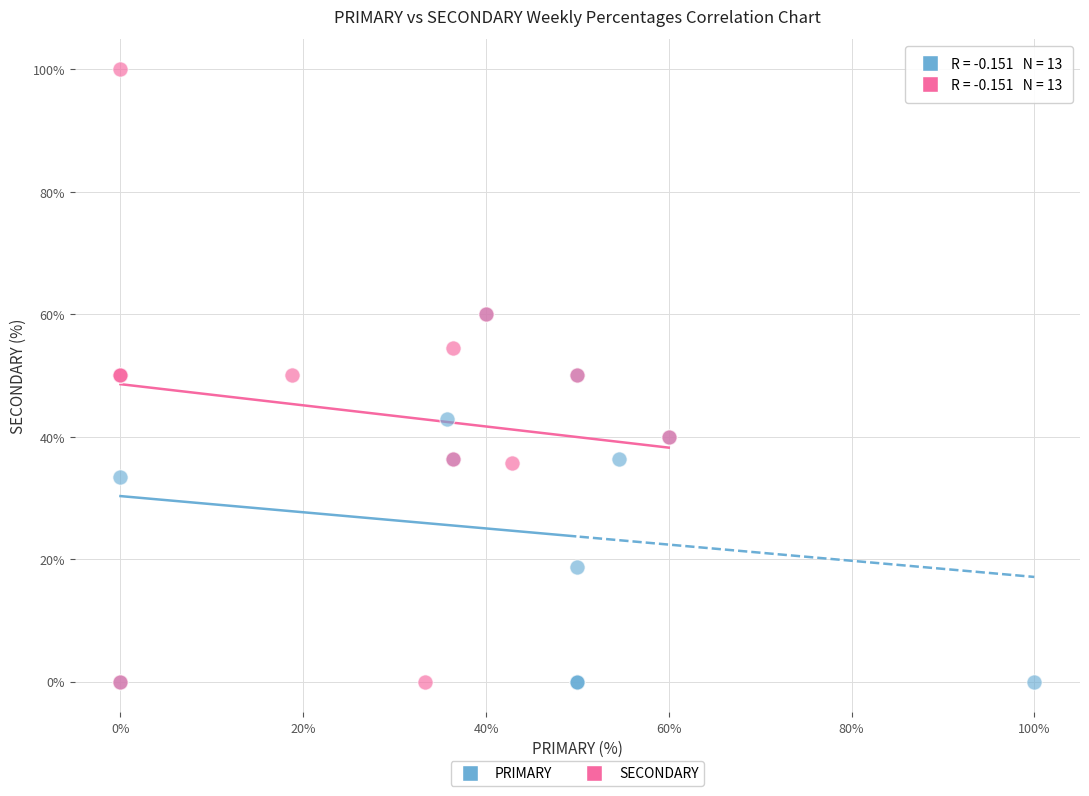

Which series contains the highest Y value?

SECONDARY